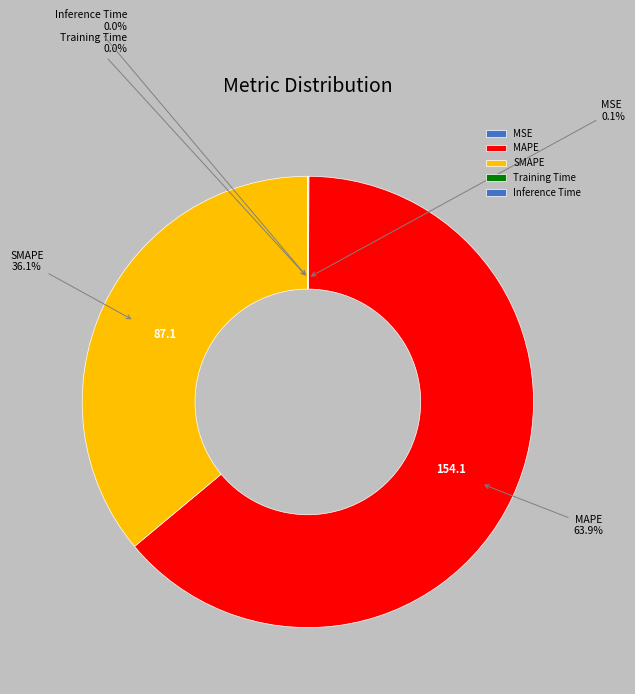

What is the largest slice in the pie chart?

MAPE